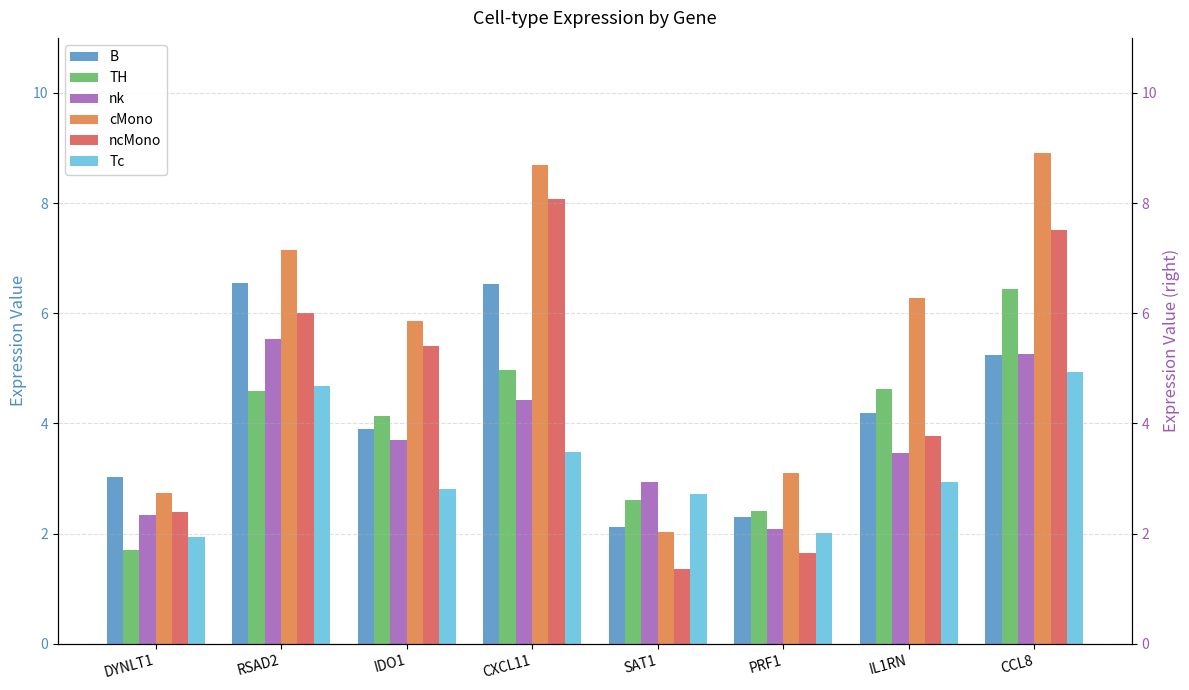

What are all the series names shown in the legend?

B, TH, nk, cMono, ncMono, Tc